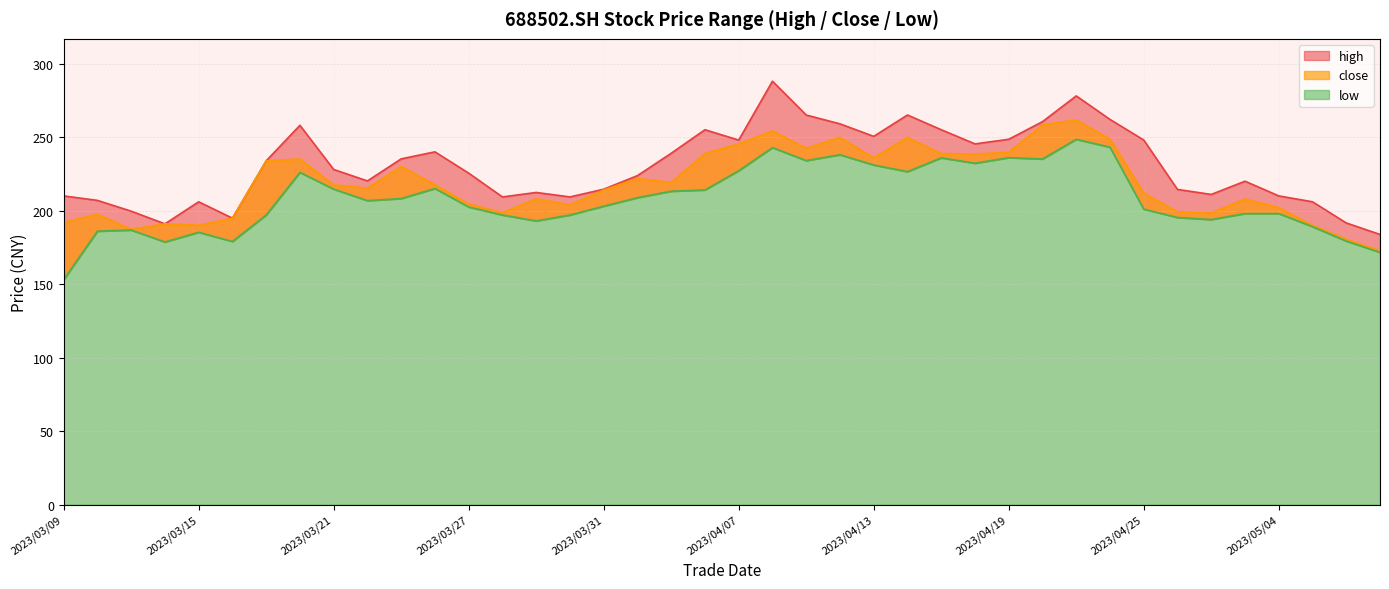

What is the label of the 25th point from the left?

2023/04/13